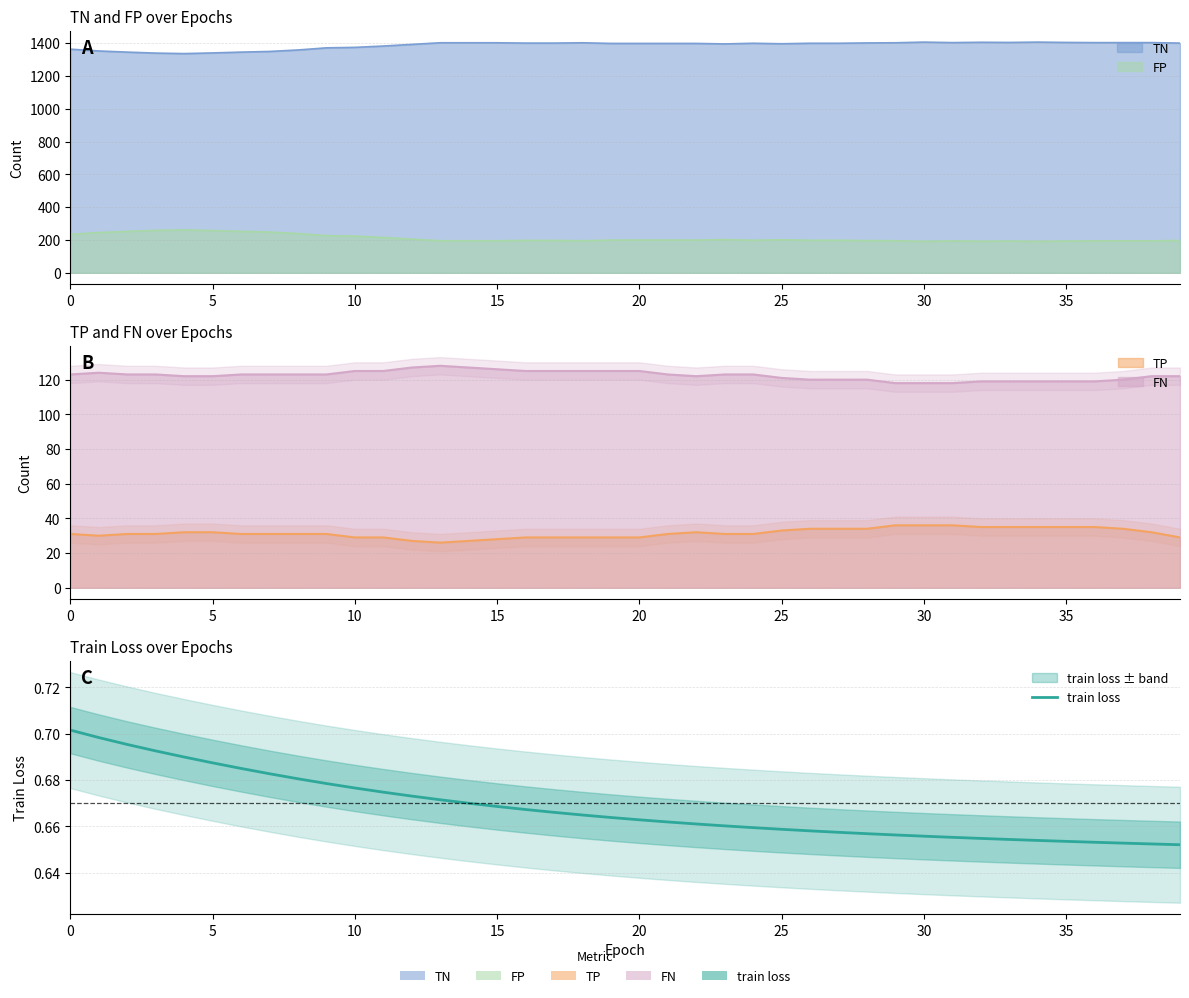

True or false: there are more than 1 points higher than both neighbors.

False